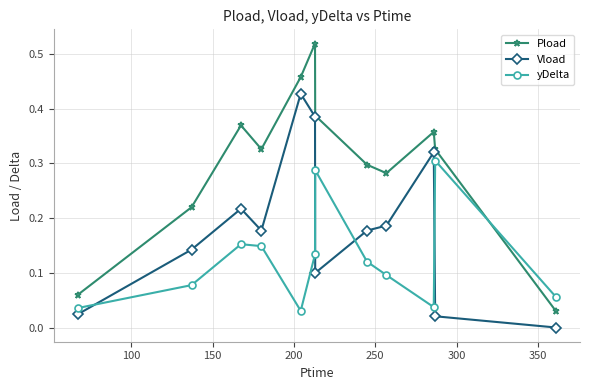

Which series has the largest range (max minus min)?

Pload